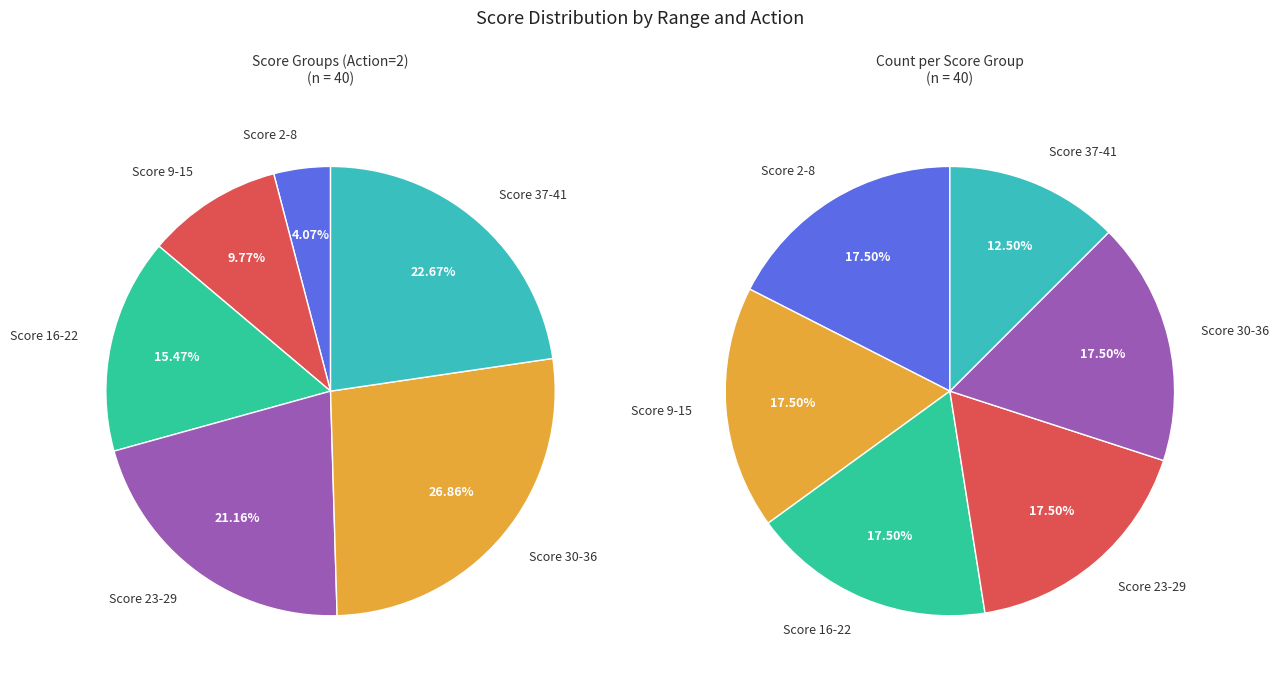

To the nearest percent, what is the difference between the largest and smallest slice percentages?

5%